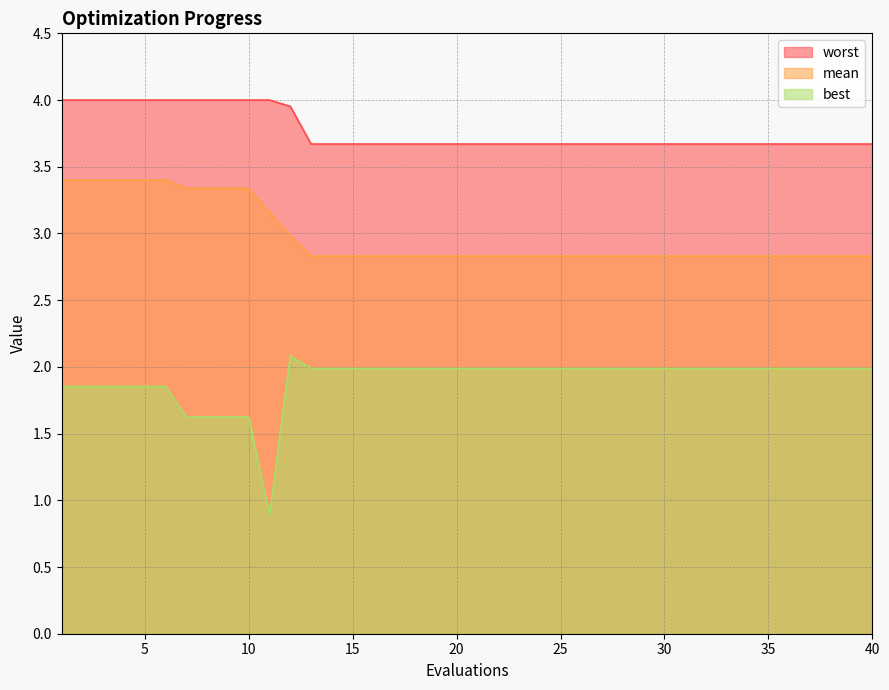

What is the sum of the best values at 4 and 27?

3.8